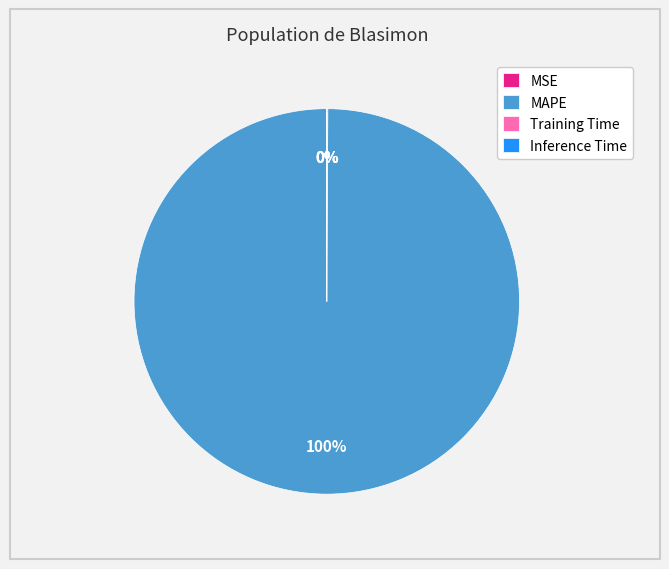

To the nearest percent, what is the difference between the largest and smallest slice percentages?

100%